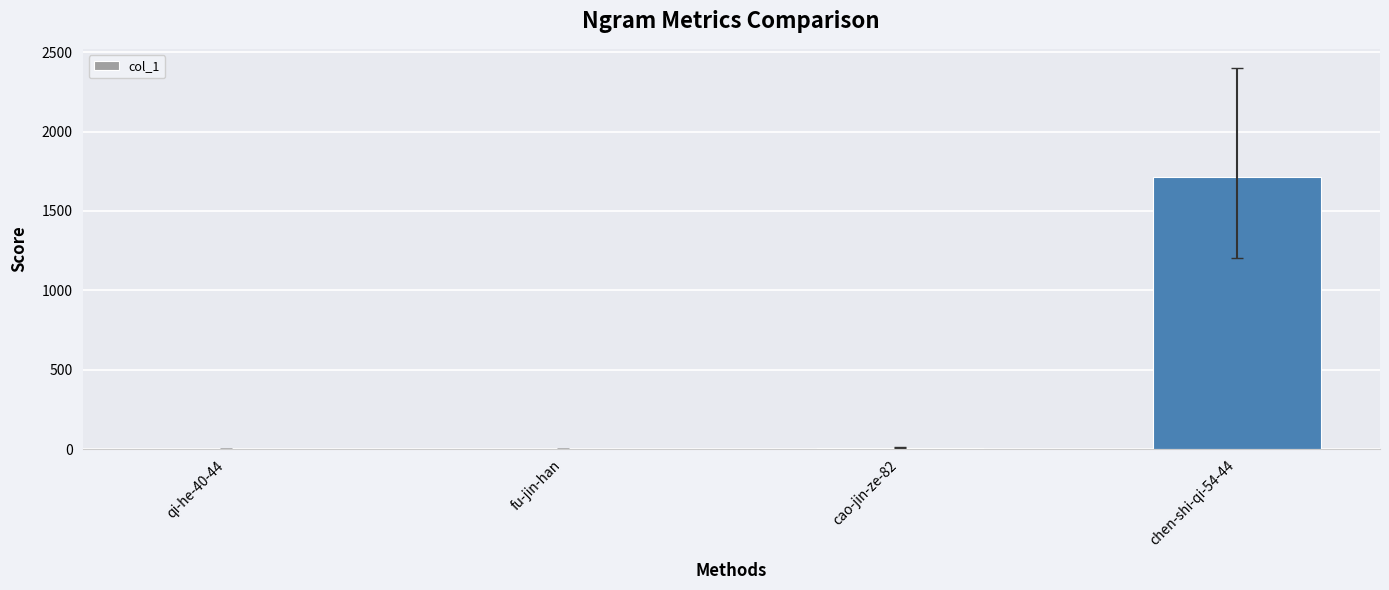

Which has a higher value, qi-he-40-44 or chen-shi-qi-54-44?

chen-shi-qi-54-44